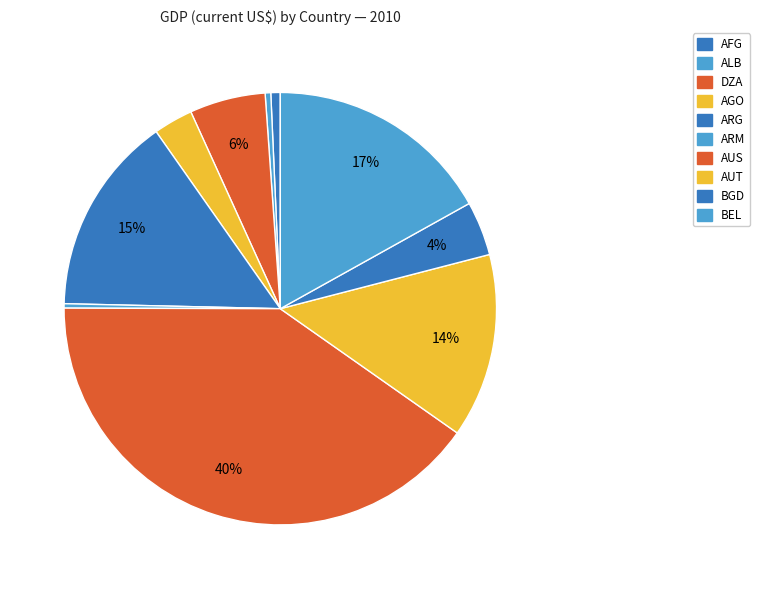

What percentage is the BEL slice, to the nearest percent?

17%